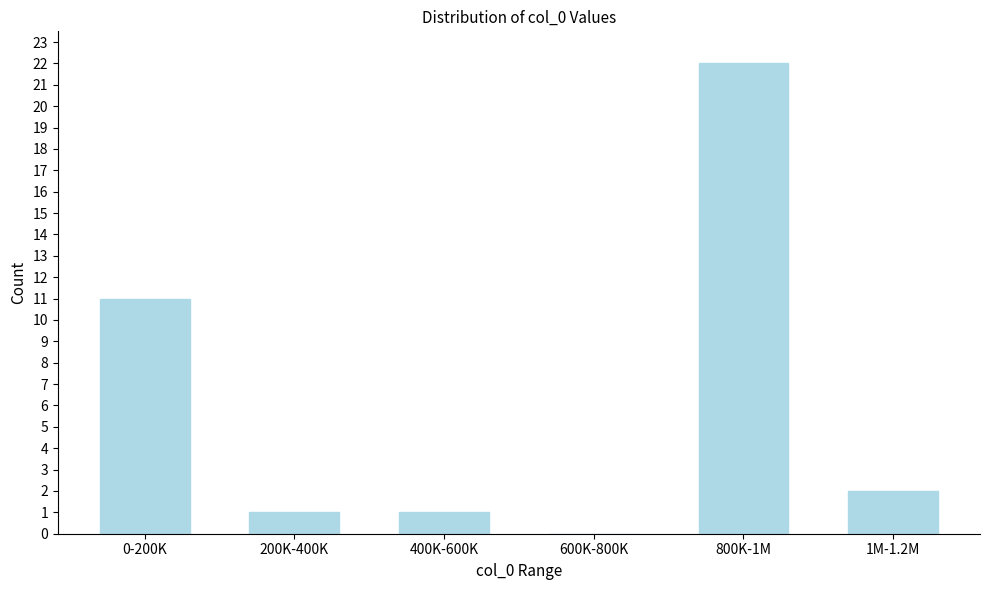

Reading left to right, extract all data points from this chart.

0-200K=11	200K-400K=1	400K-600K=1	600K-800K=0	800K-1M=22	1M-1.2M=2